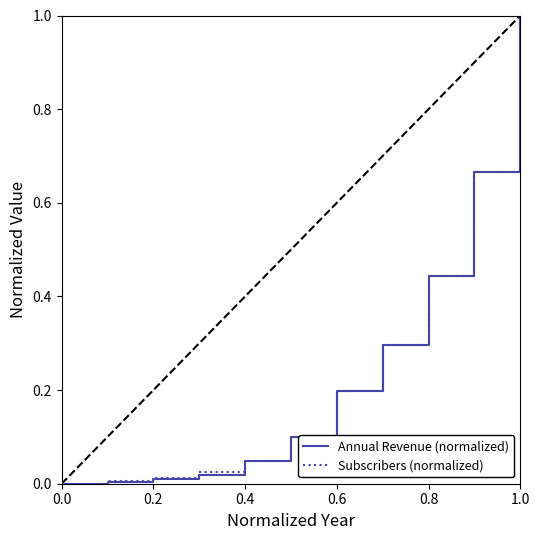

What is the greatest value displayed?

1.0